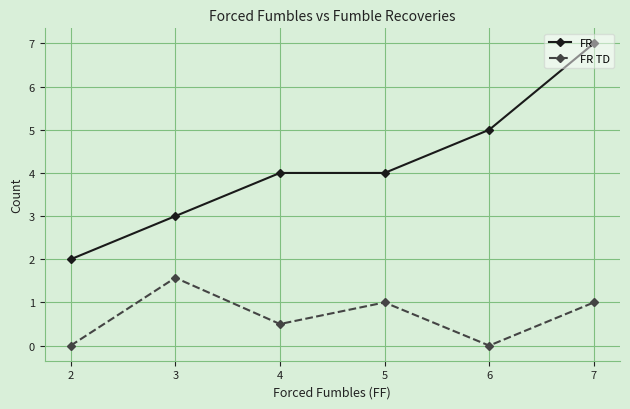

What is the approximate value of FR TD at 4?

0.5